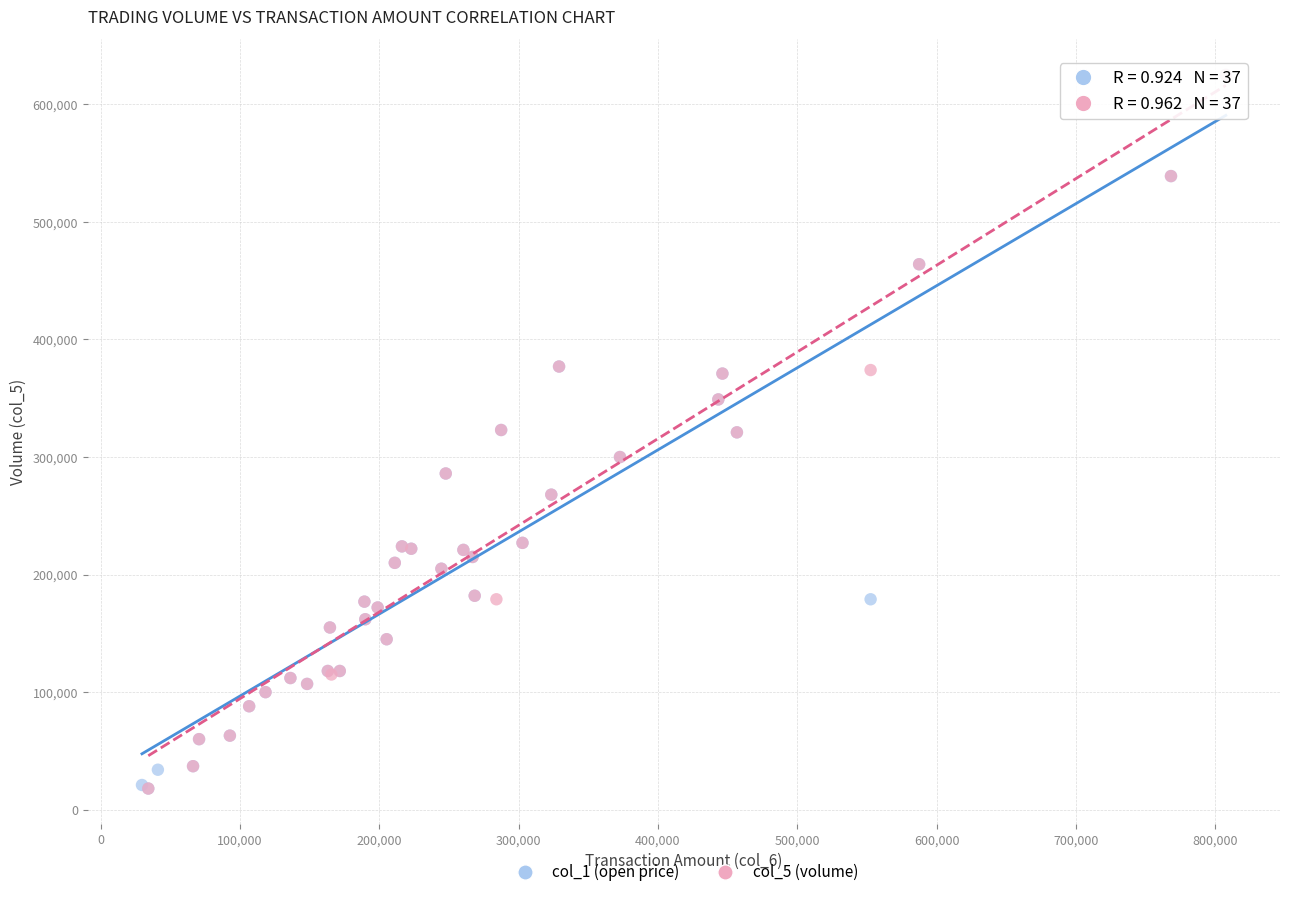

What are all the series names shown in the legend?

col_1 (open price), col_5 (volume)